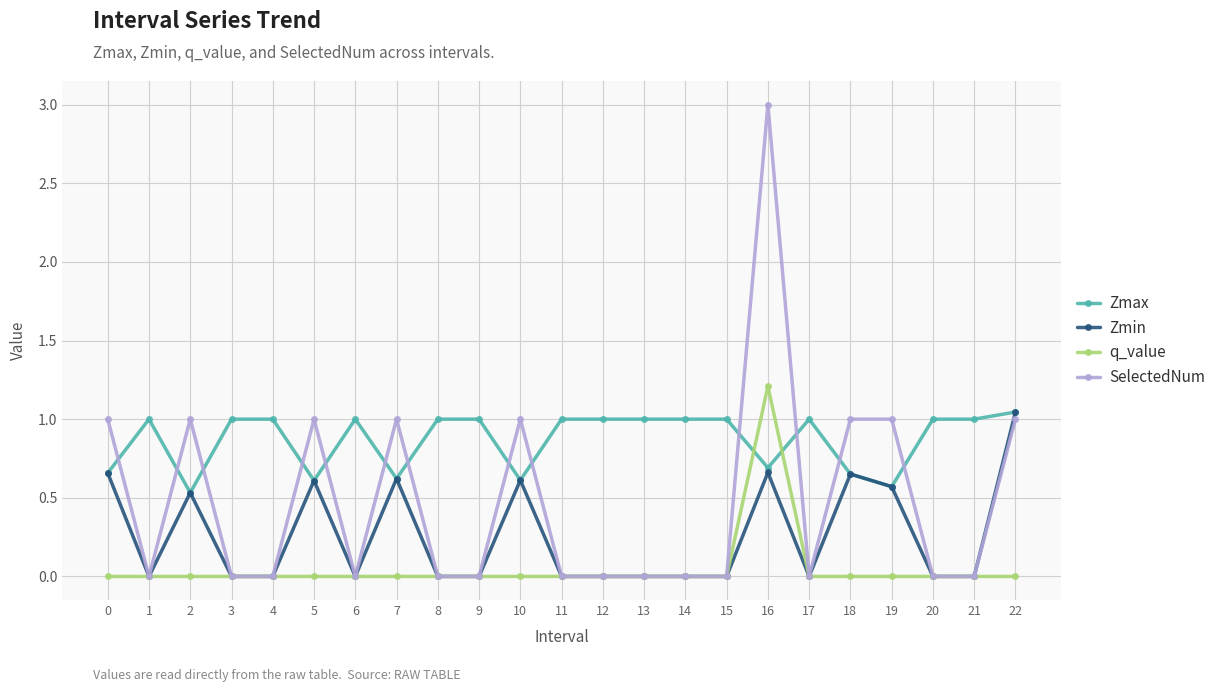

True or false: SelectedNum has more than 2 points higher than both neighbors.

True